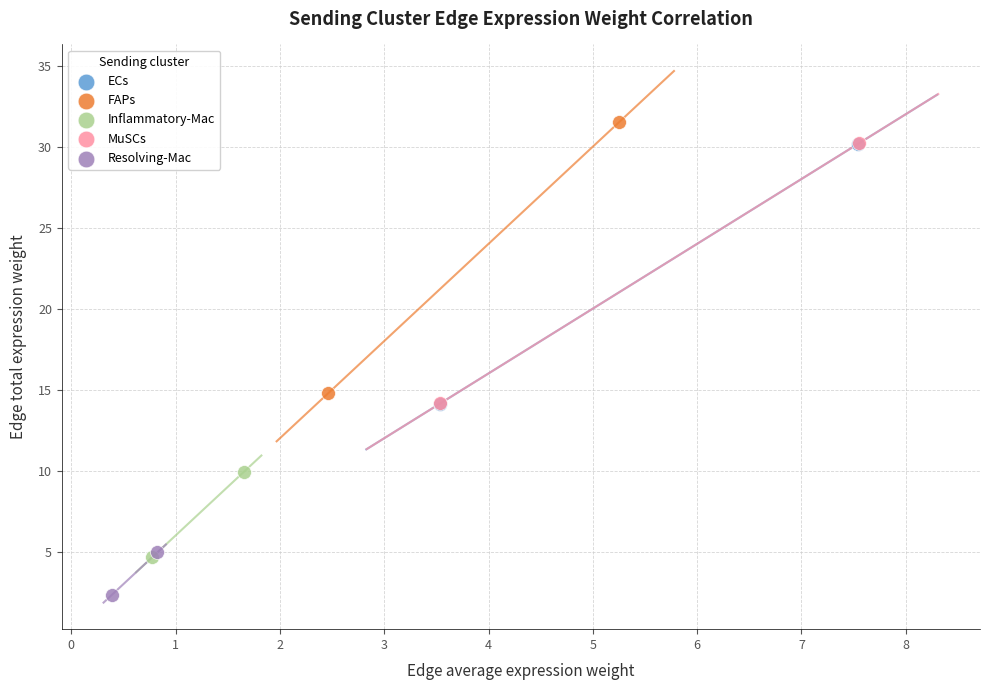

Which series contains the lowest Y value?

Resolving-Mac